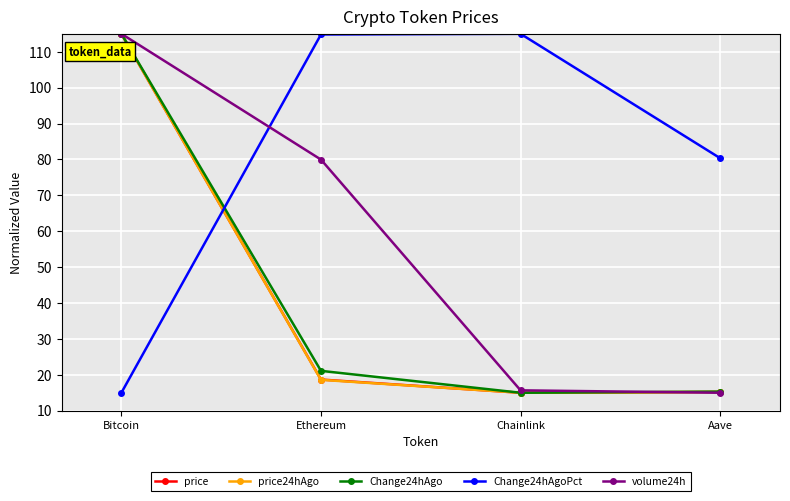

What is the spread (max minus min) of values at Chainlink?

100.0